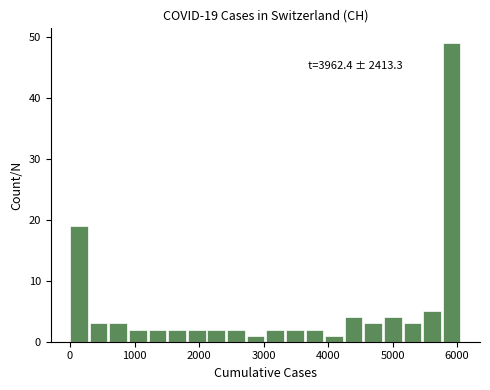

Read against the x-axis, roughly where is the centre of the tallest bar?

5900